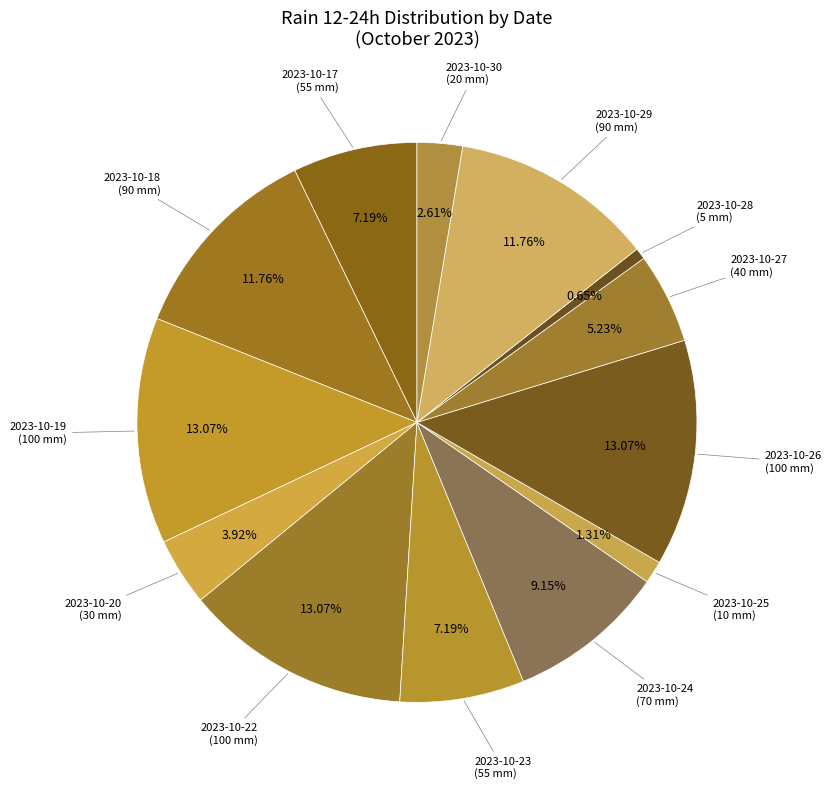

To the nearest percent, what is the difference between the largest and smallest slice percentages?

12%